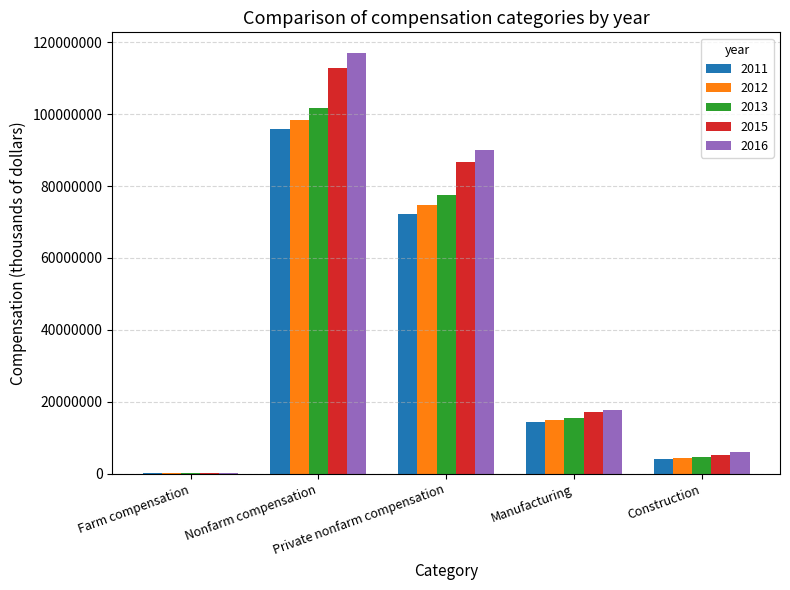

Is the value of 2016 at Nonfarm compensation greater than the value of 2015 at Private nonfarm compensation?

Yes